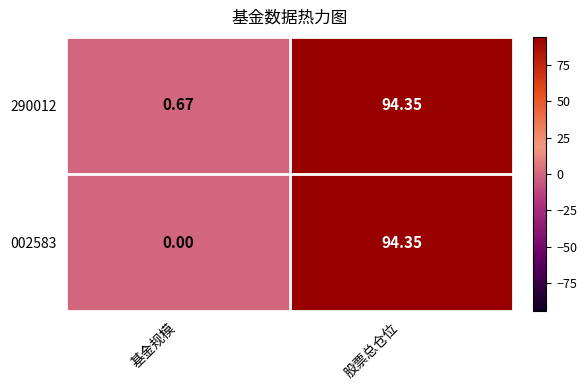

Rank the categories by 290012 value from lowest to highest.

基金规模, 股票总仓位